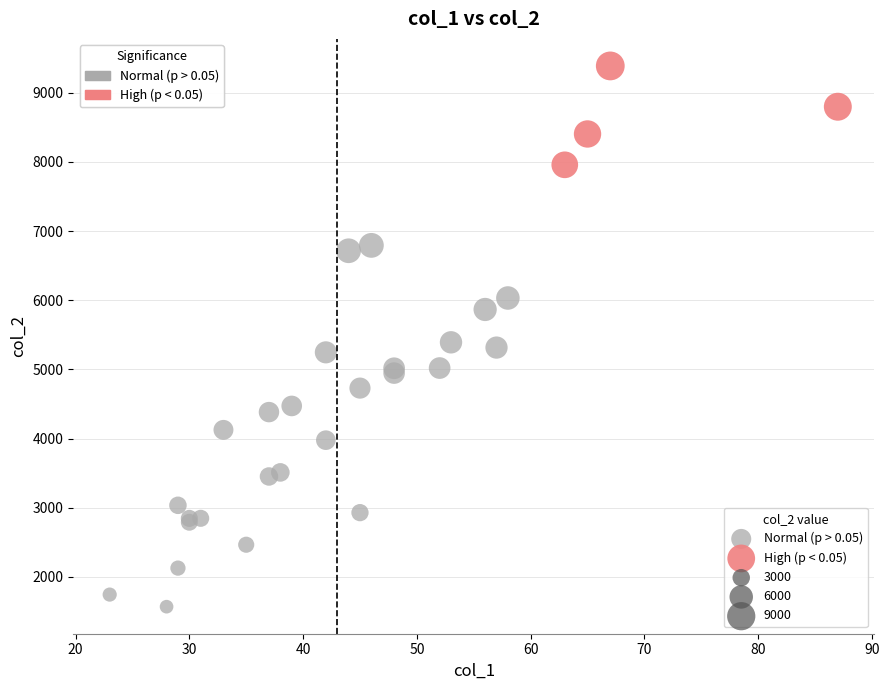

Which series reaches the minimum Y coordinate?

Normal (p > 0.05)